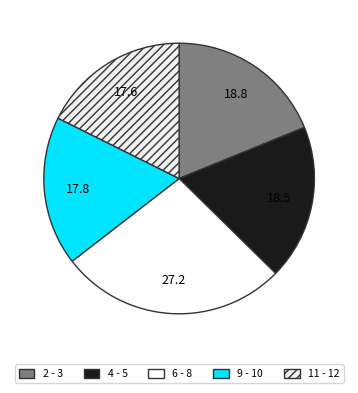

Which category has the biggest portion of the pie?

6 - 8